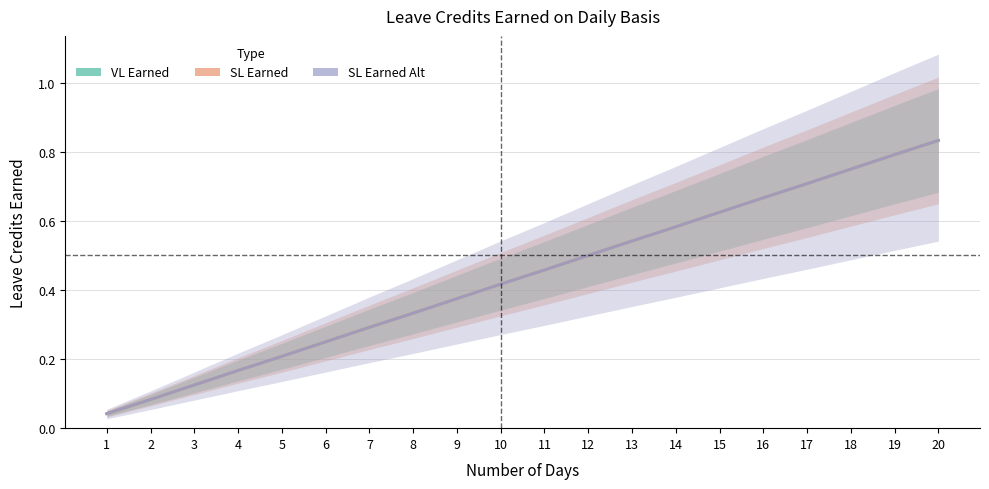

Which series changed the most between 3 and 16?

VL Earned